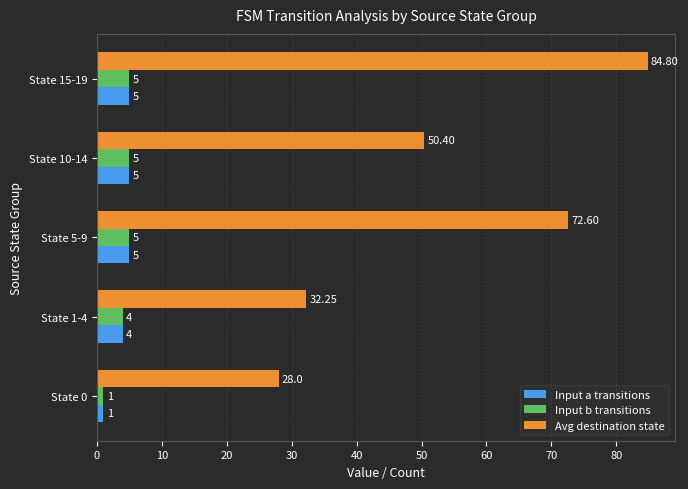

Between State 1-4 and State 10-14, which series saw the biggest shift?

Avg destination state